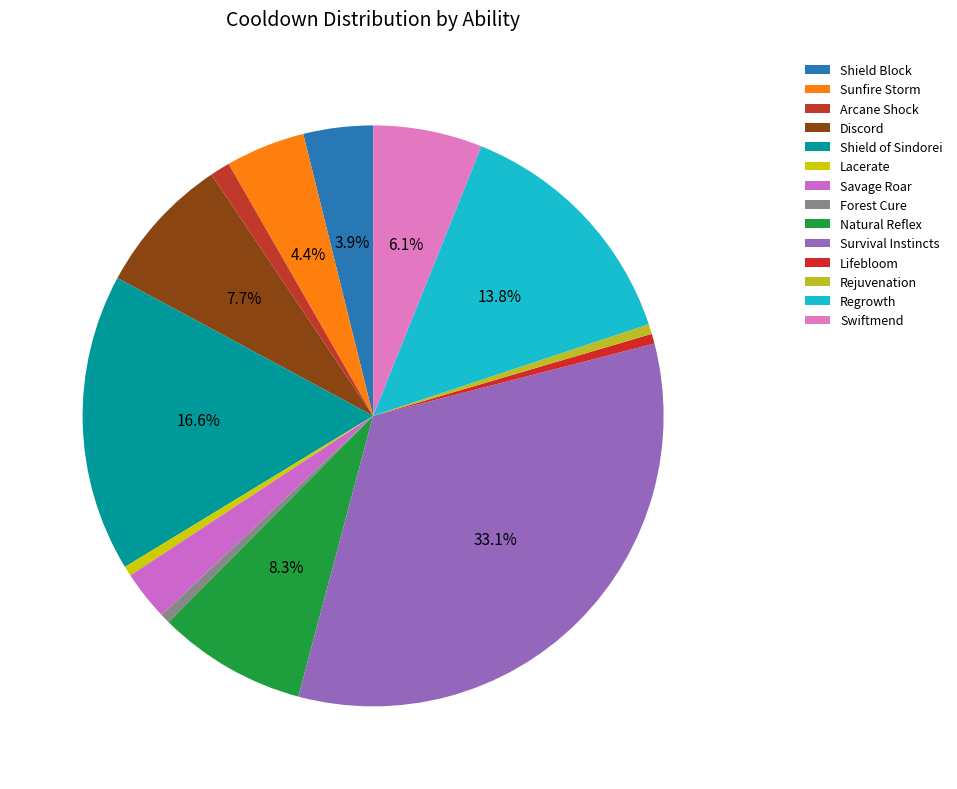

How many segments does this pie chart have?

14